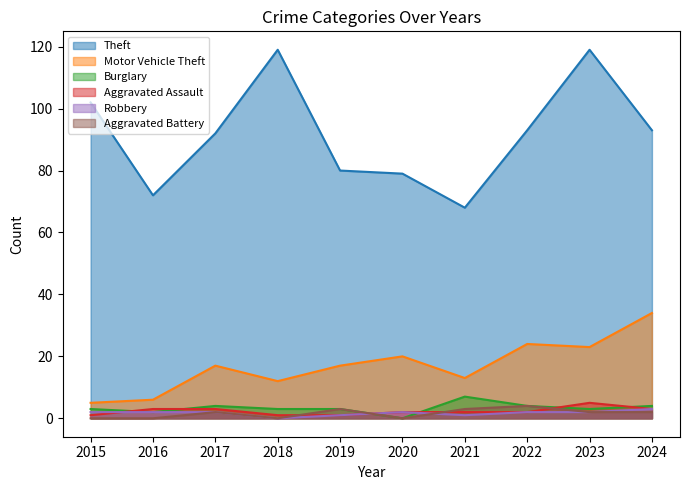

At which label is Burglary closest to 3?

2015